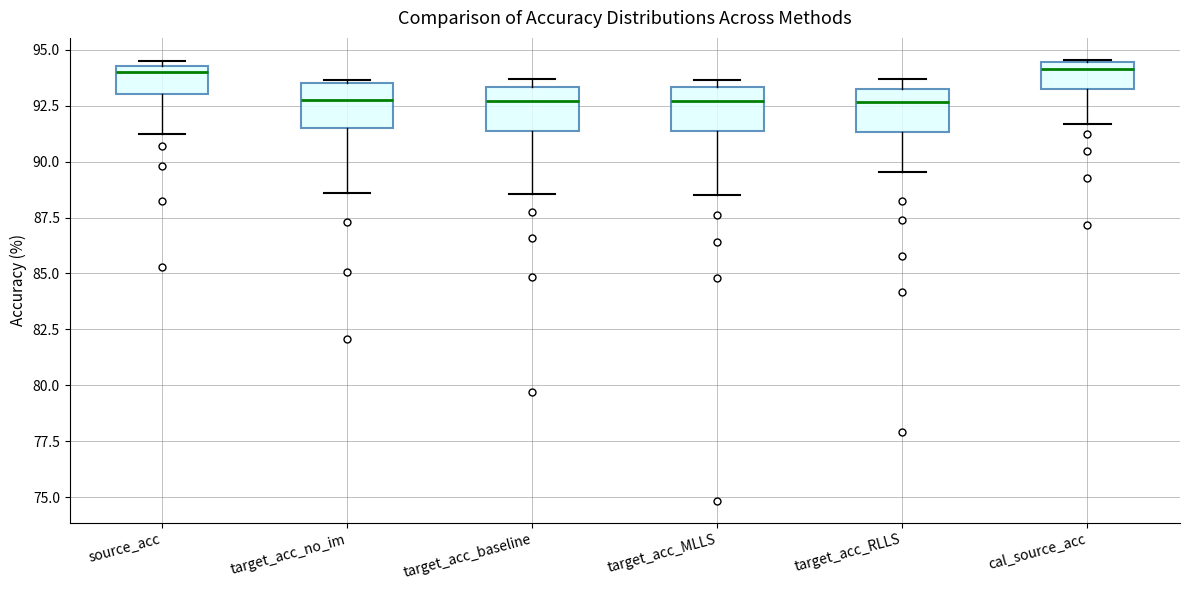

Reading left to right, transcribe this box plot: for each box, give where its median line is, the range the box spans, and where its two whiskers end, as read against the y-axis. The values are not printed on the chart, so give them approximately, as read against the axis.

source_acc: median 94.0, box 93.0 to 94.5, whiskers 91.5 to 94.5 (just above the box's upper edge)
target_acc_no_im: median 93.0, box 91.5 to 93.5, whiskers 88.5 to 93.5 (just above the box's upper edge)
target_acc_baseline: median 92.5, box 91.5 to 93.5, whiskers 88.5 to 93.5 (just above the box's upper edge)
target_acc_MLLS: median 92.5, box 91.5 to 93.5, whiskers 88.5 to 93.5 (just above the box's upper edge)
target_acc_RLLS: median 92.5, box 91.5 to 93.5, whiskers 89.5 to 93.5 (just above the box's upper edge)
cal_source_acc: median 94.0, box 93.5 to 94.5, whiskers 91.5 to 94.5